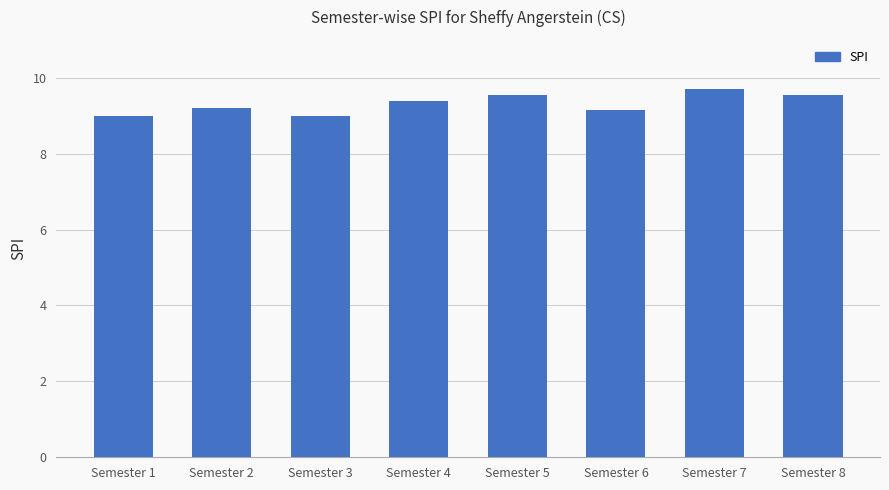

How many series are shown in this chart?

1